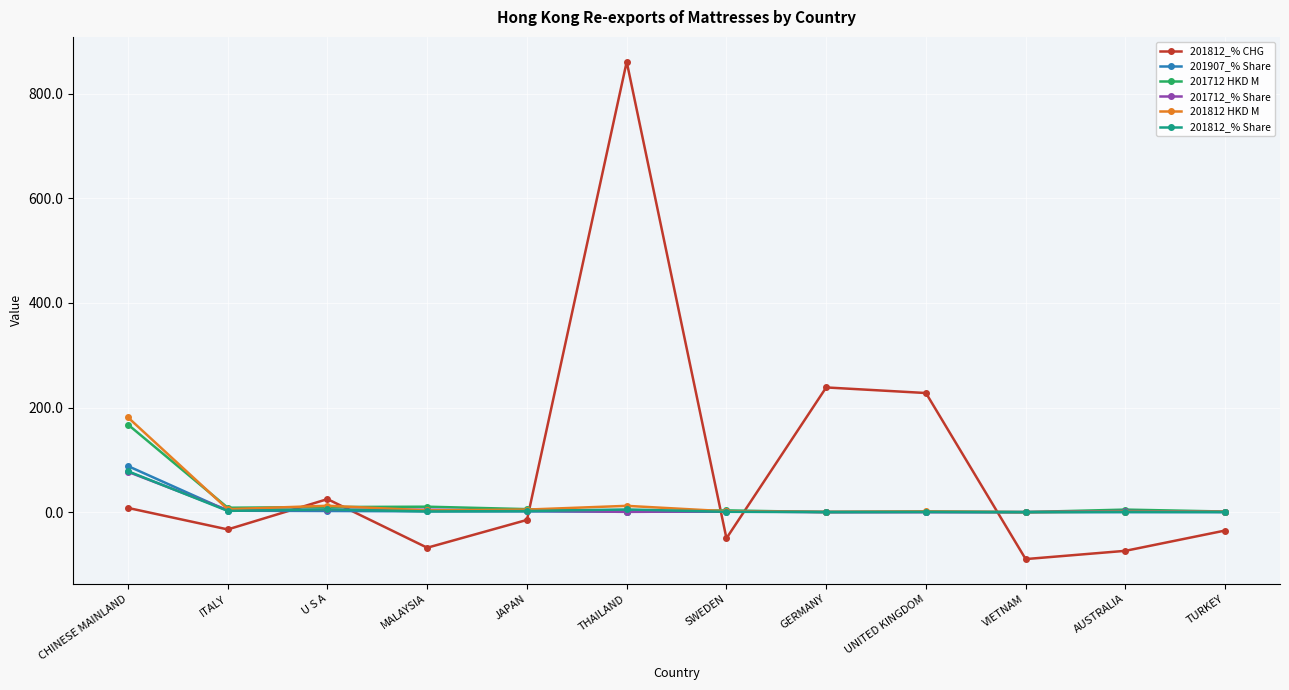

True or false: 201812_% CHG has a value of -35.0 at TURKEY.

True